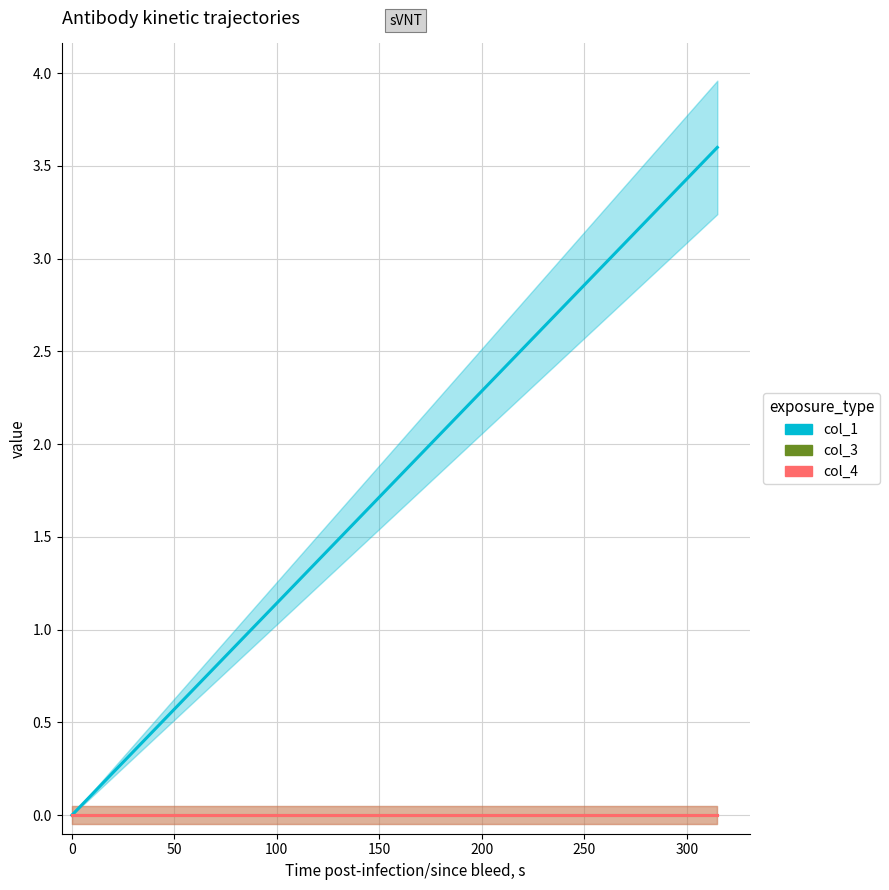

Which series changed the most between −50 and 150?

col_1